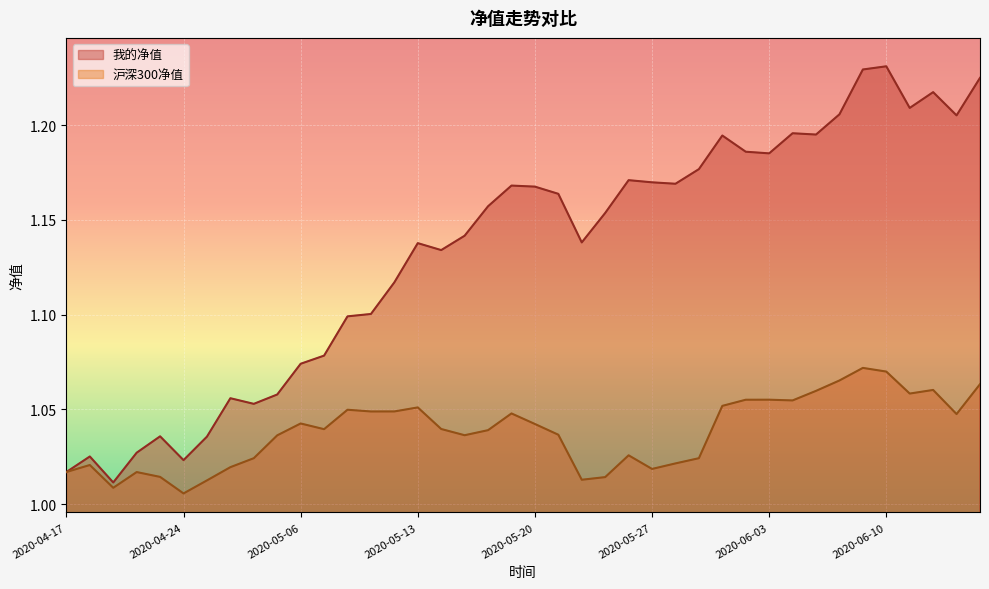

In 我的净值, how many points are lower than both neighbors (excluding endpoints)?

10